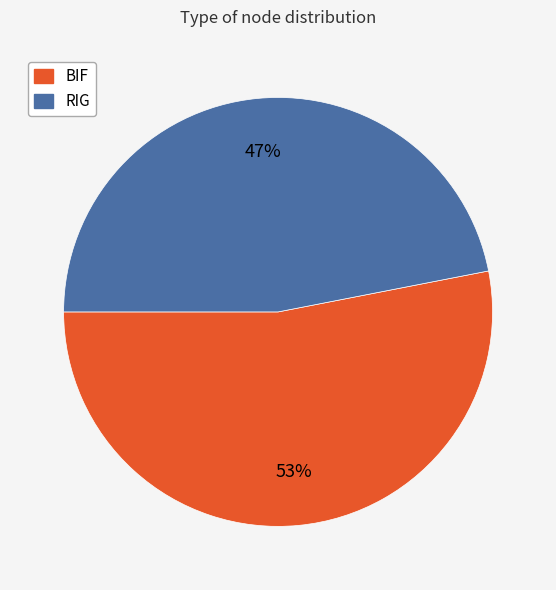

Do RIG and BIF together represent more than half of the pie?

Yes